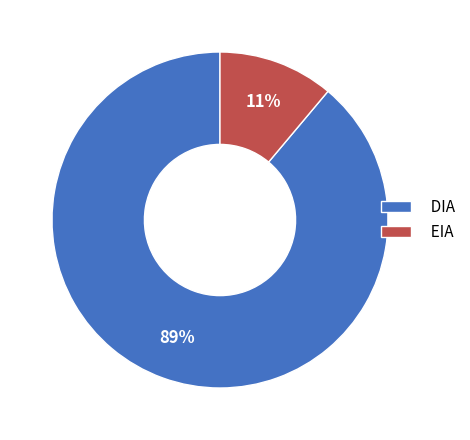

Between EIA and DIA, which is larger?

DIA